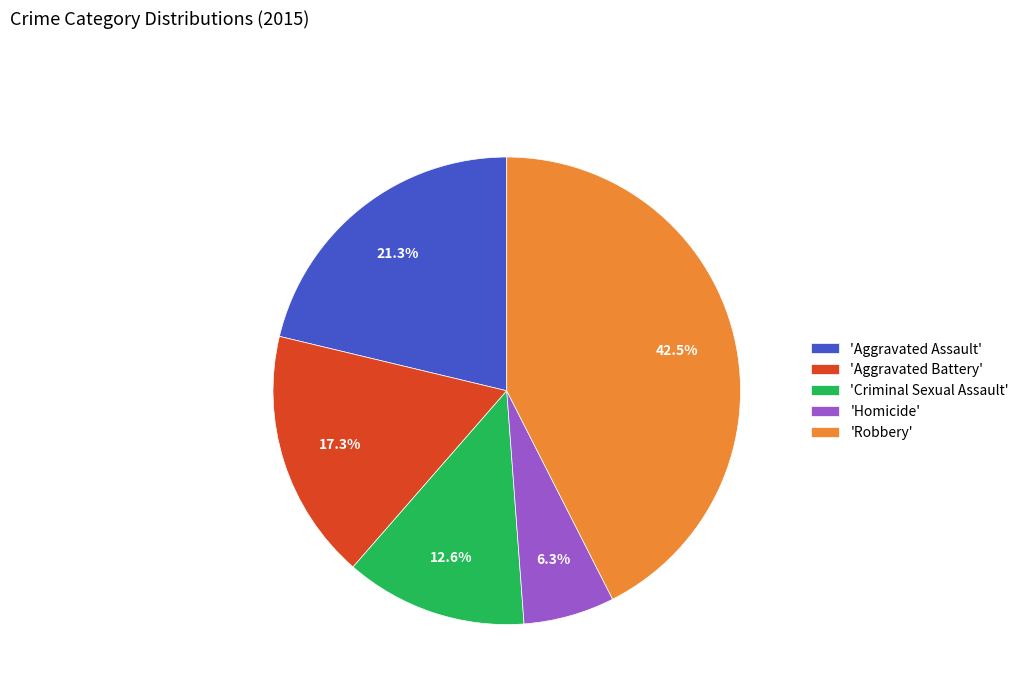

Rank the categories by value from highest to lowest.

'Robbery', 'Aggravated Assault', 'Aggravated Battery', 'Criminal Sexual Assault', 'Homicide'